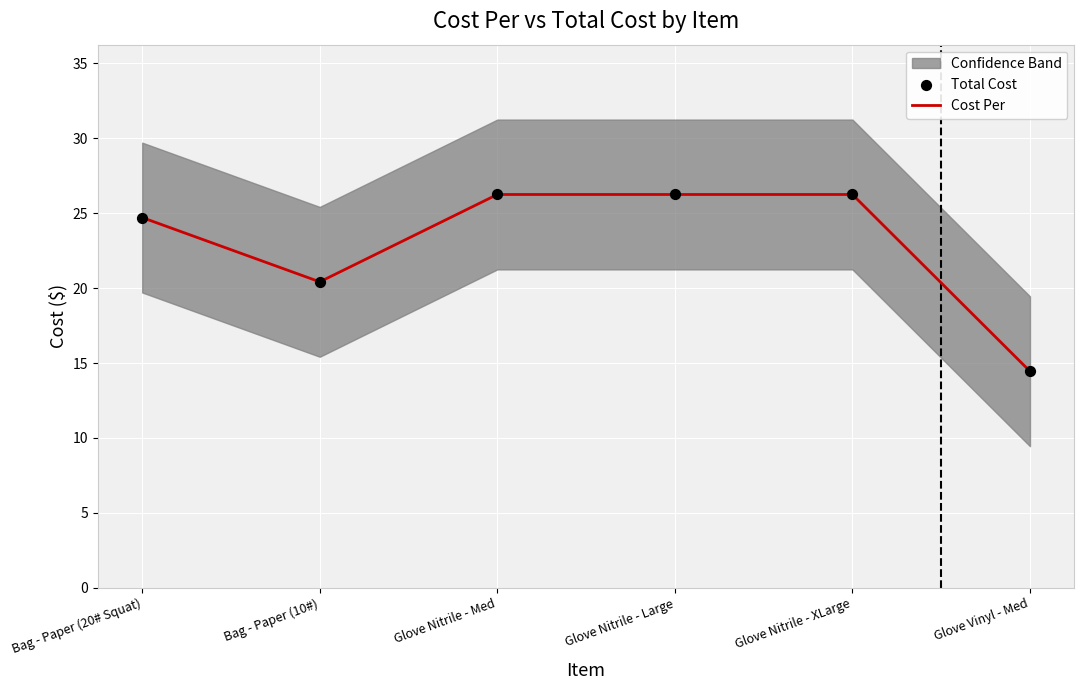

At how many categories does at least one series exceed 21?

4